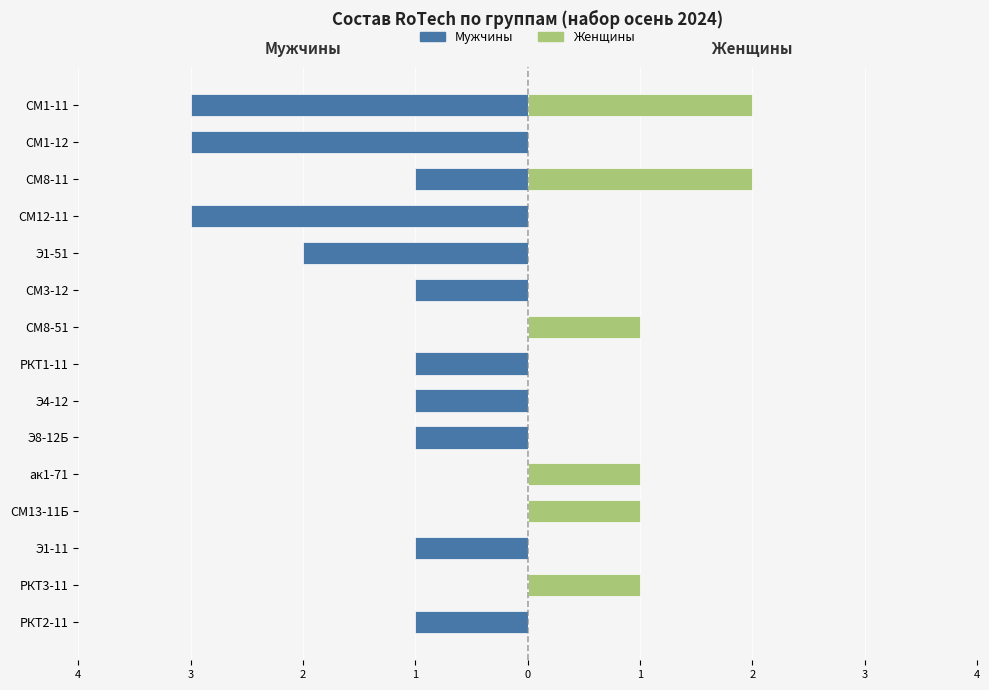

True or false: Женщины has a value of 1 at Э8-12Б.

False